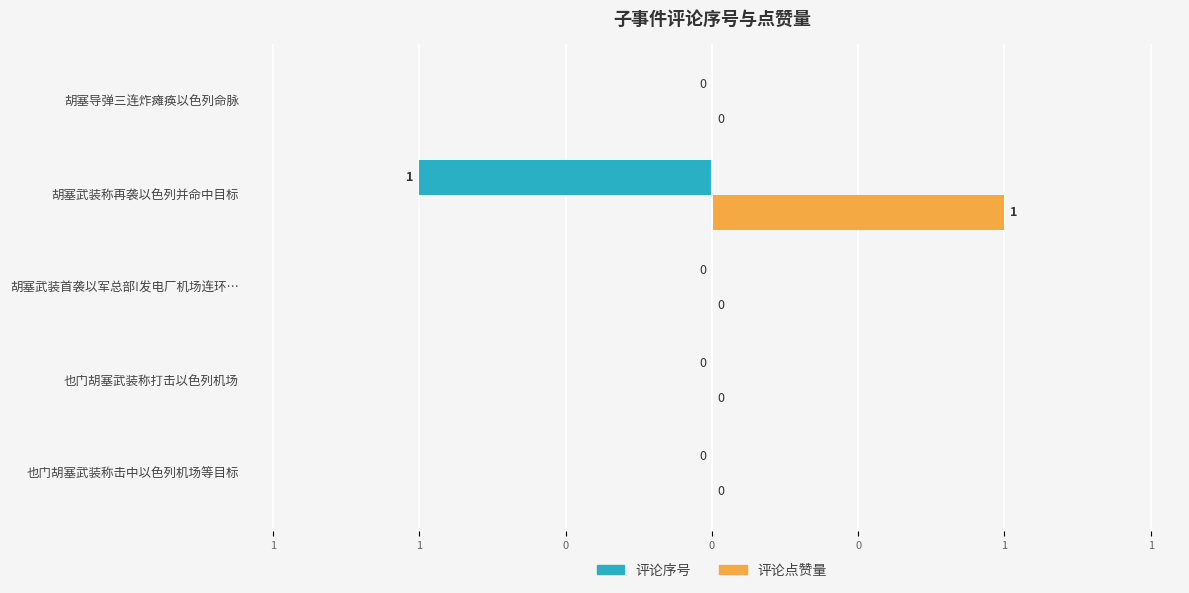

Which series has the largest total across all categories?

评论点赞量